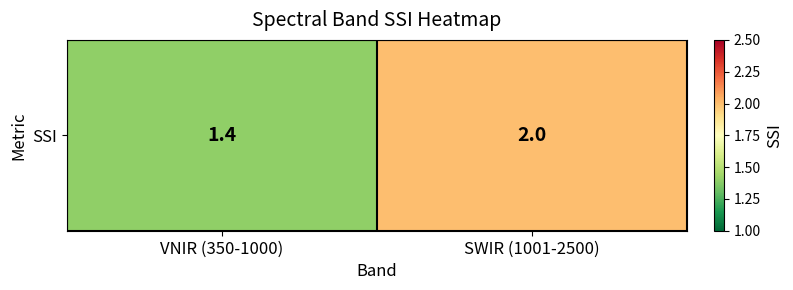

What is the sum of all values?

3.4